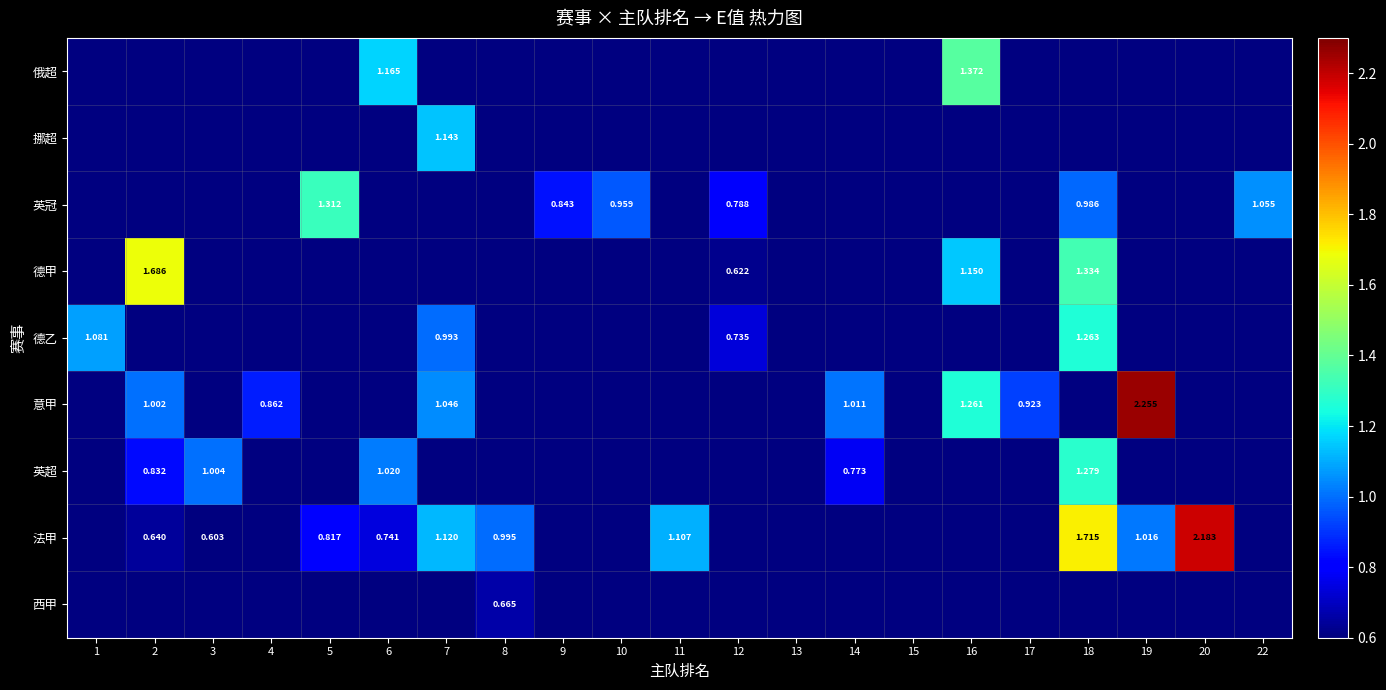

At which label does 法甲 first exceed 1?

7